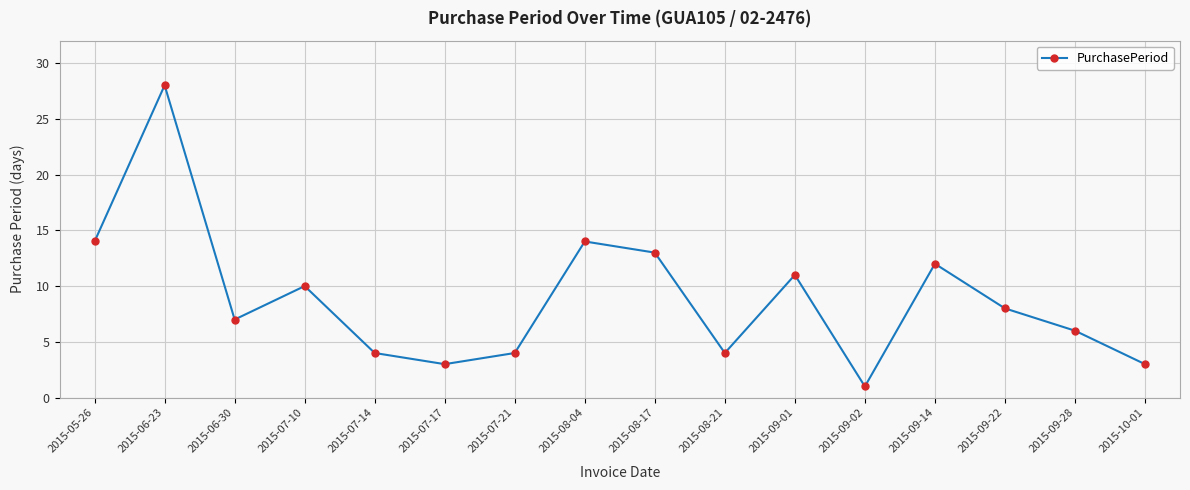

How many series are shown in this chart?

1